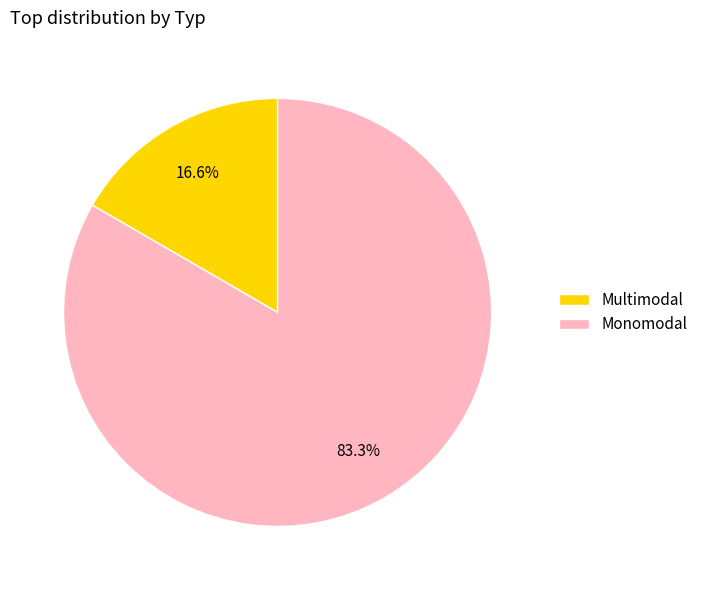

Rank the categories by value from lowest to highest.

Multimodal, Monomodal